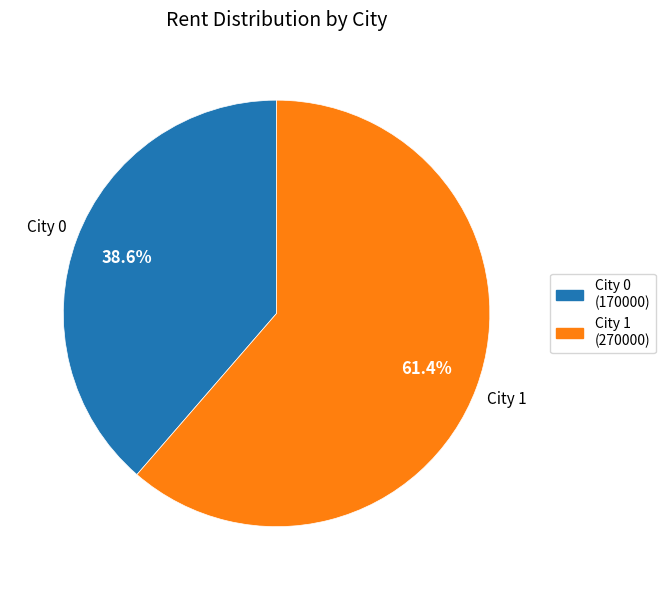

Count the number of slices in the pie.

2